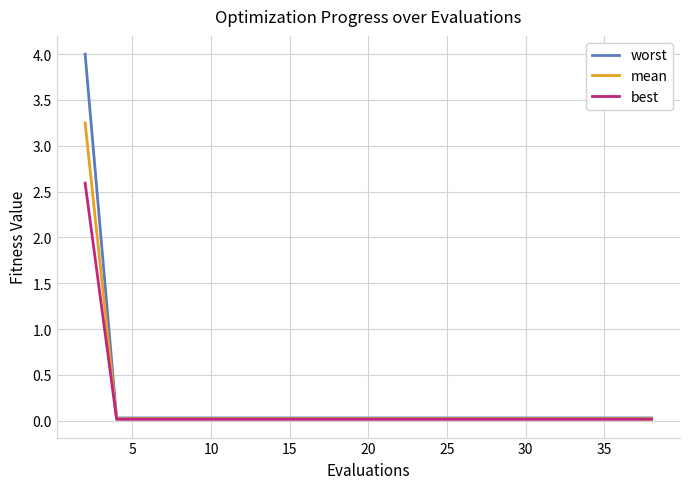

List the series in order of their peak value, highest first.

worst, mean, best